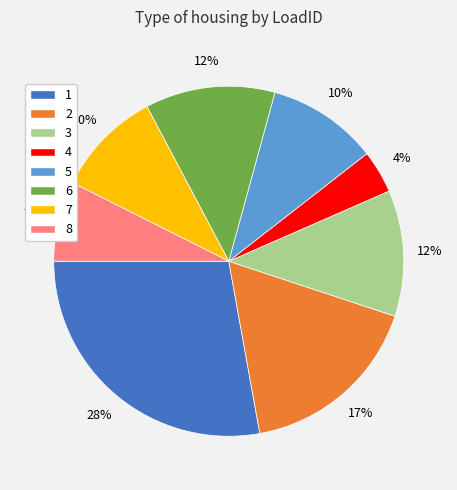

Do 6 and 7 together represent more than half of the pie?

No